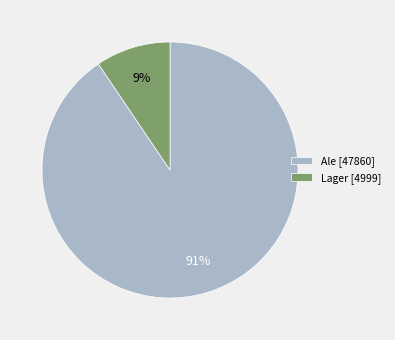

How many slices are in this pie chart?

2